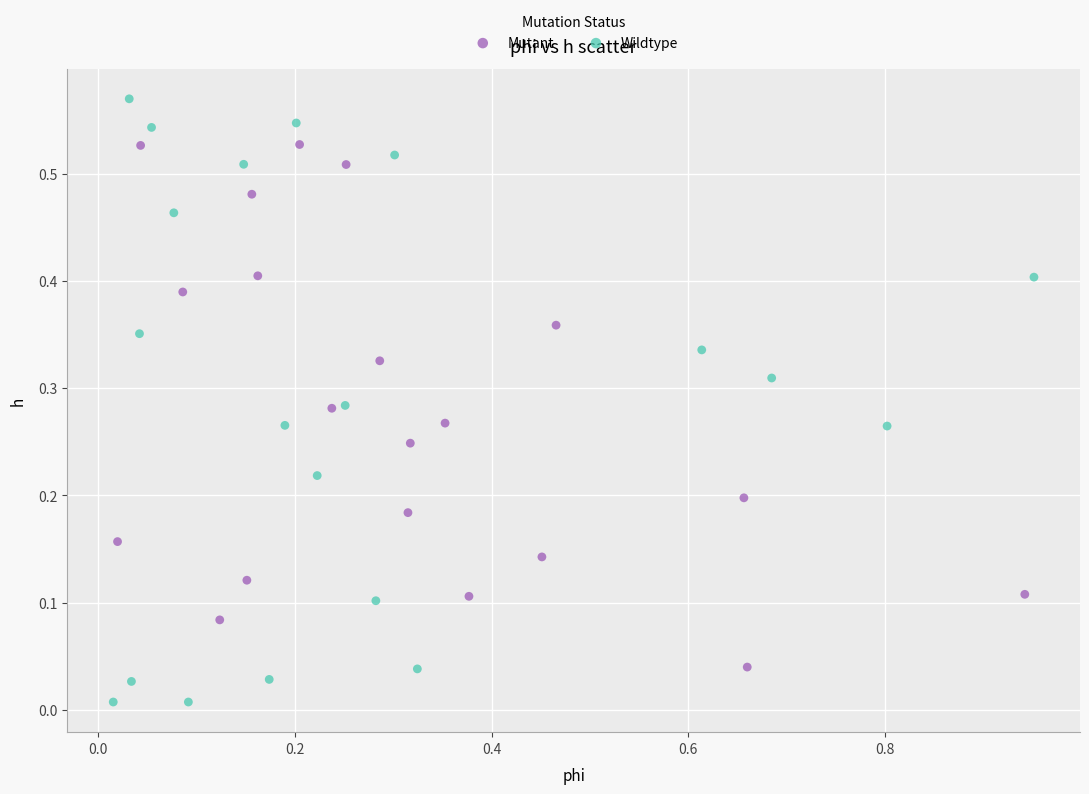

Which series reaches the minimum Y coordinate?

Wildtype